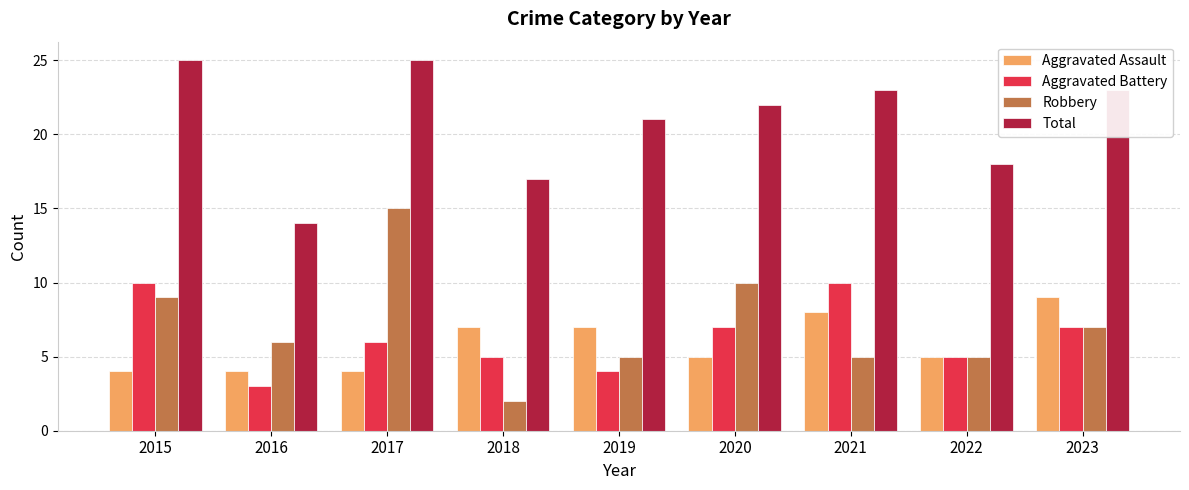

What is the average value of the Total series?

21